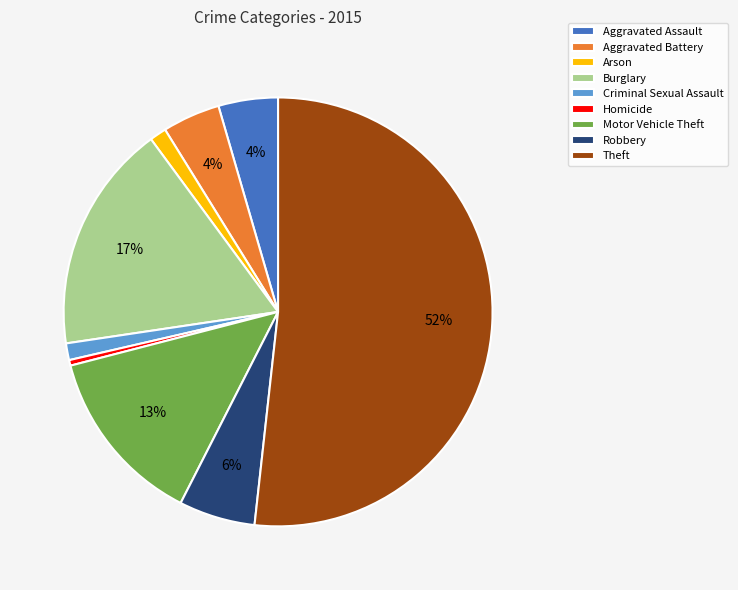

To the nearest percent, what portion does Aggravated Battery represent?

4%